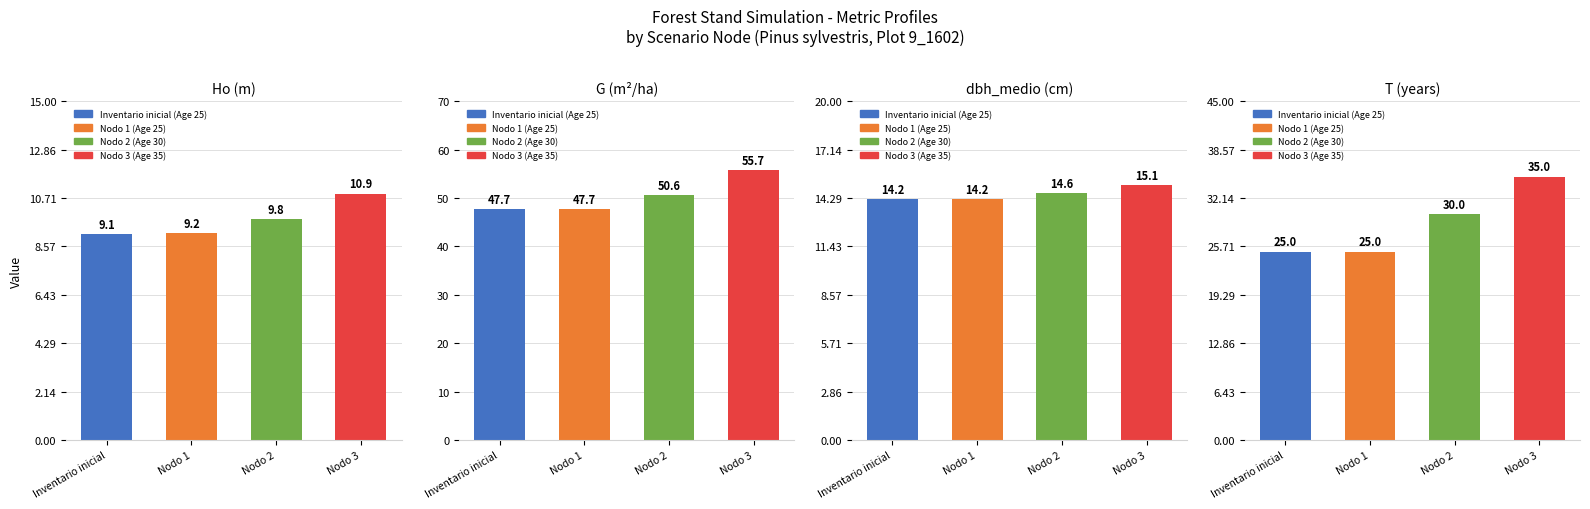

Rank the series at Inventario inicial from lowest to highest value.

Ho, dbh_medio, T, G